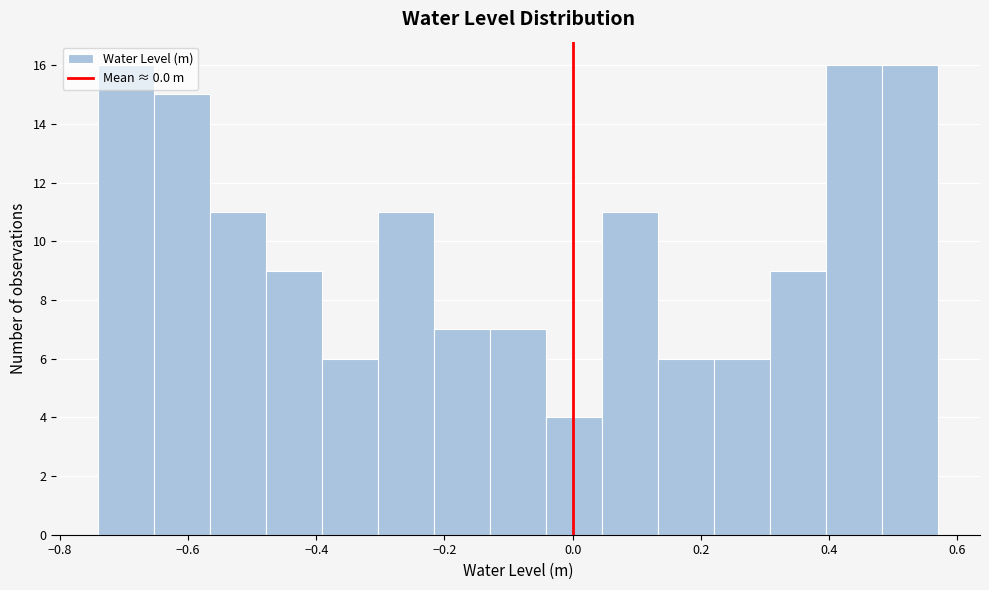

Reading left to right, list every bar in this chart as the range it spans on the x-axis followed by its height. Neither the bar edges nor the heights are printed on the chart, so give them approximately, as read against the axes.

-0.74 to -0.66: 16
-0.66 to -0.56: 15
-0.56 to -0.48: 11
-0.48 to -0.40: 9
-0.40 to -0.30: 6
-0.30 to -0.22: 11
-0.22 to -0.12: 7
-0.12 to -0.04: 7
-0.04 to 0.04: 4
0.04 to 0.14: 11
0.14 to 0.22: 6
0.22 to 0.30: 6
0.30 to 0.40: 9
0.40 to 0.48: 16
0.48 to 0.58: 16